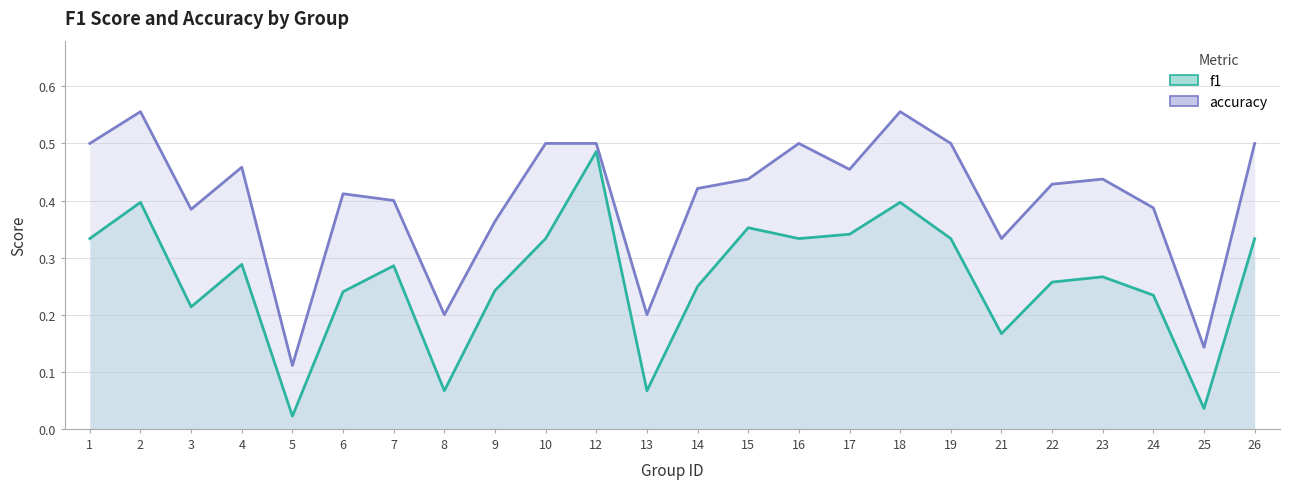

Where is the first local minimum for f1?

3